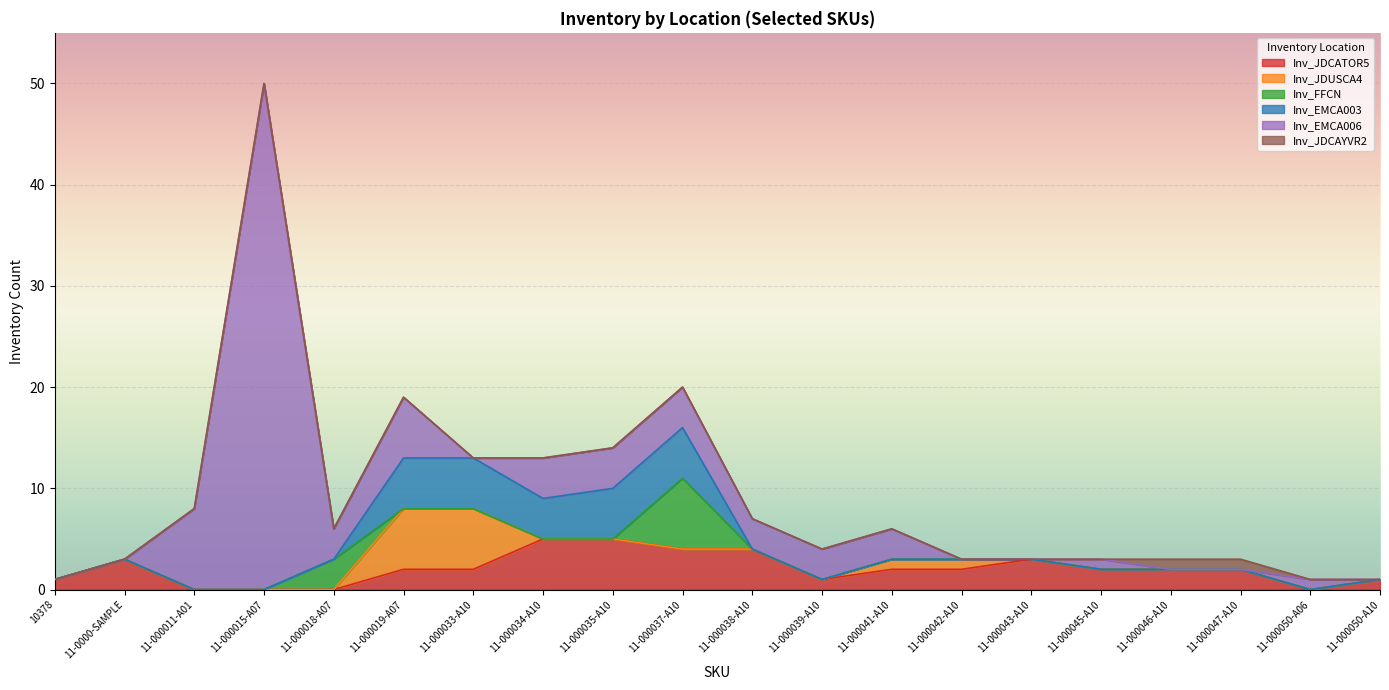

The value of Inv_JDCATOR5 at 11-000039-A10 is 1. True or false?

True